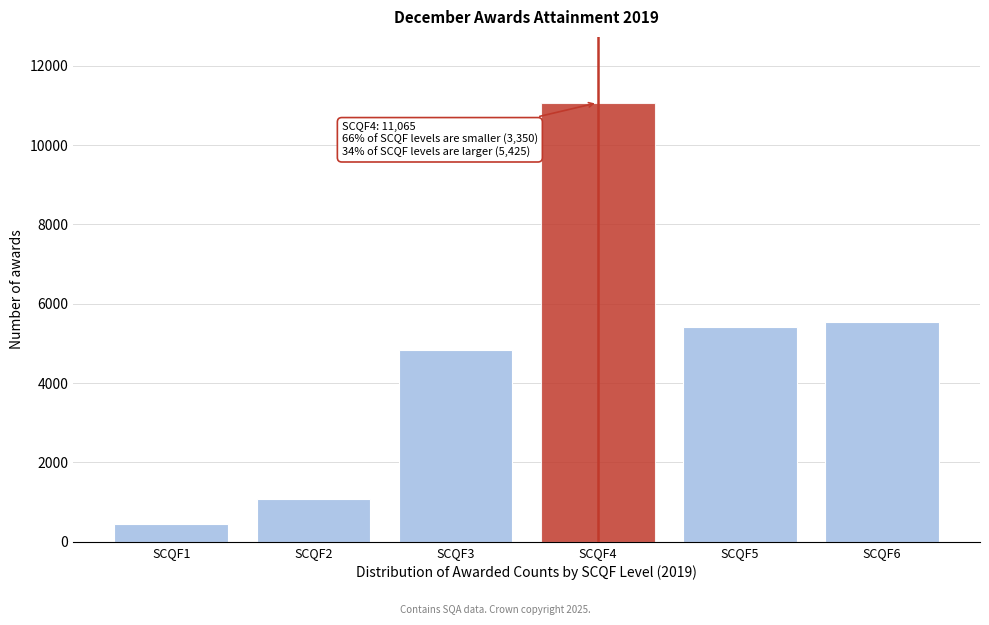

Reading left to right, what are all the values shown in this chart?

SCQF1=460	SCQF2=1070	SCQF3=4845	SCQF4=11065	SCQF5=5425	SCQF6=5545